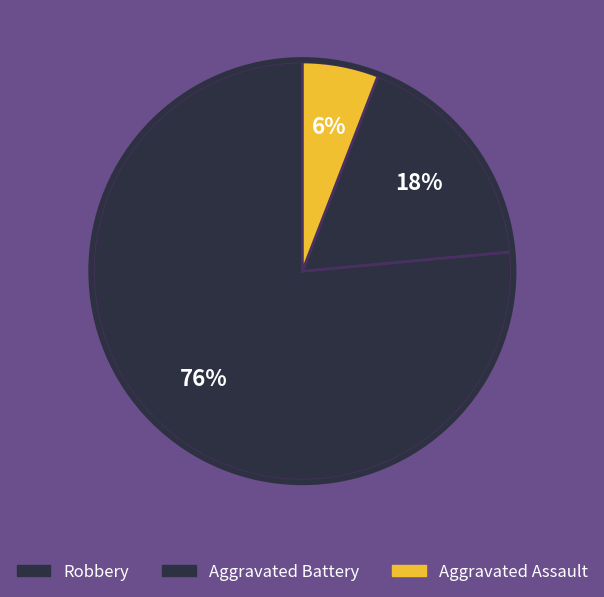

What is the smallest slice in the pie chart?

Aggravated Assault